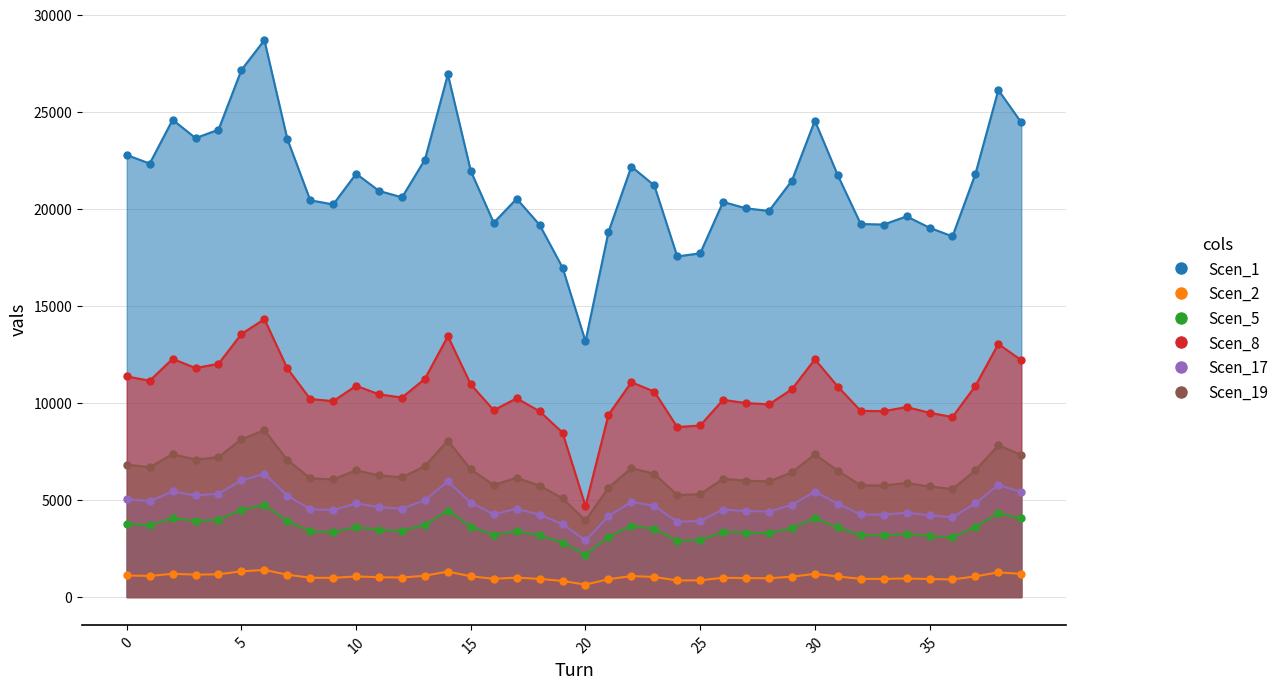

Count the number of data series in this chart.

6